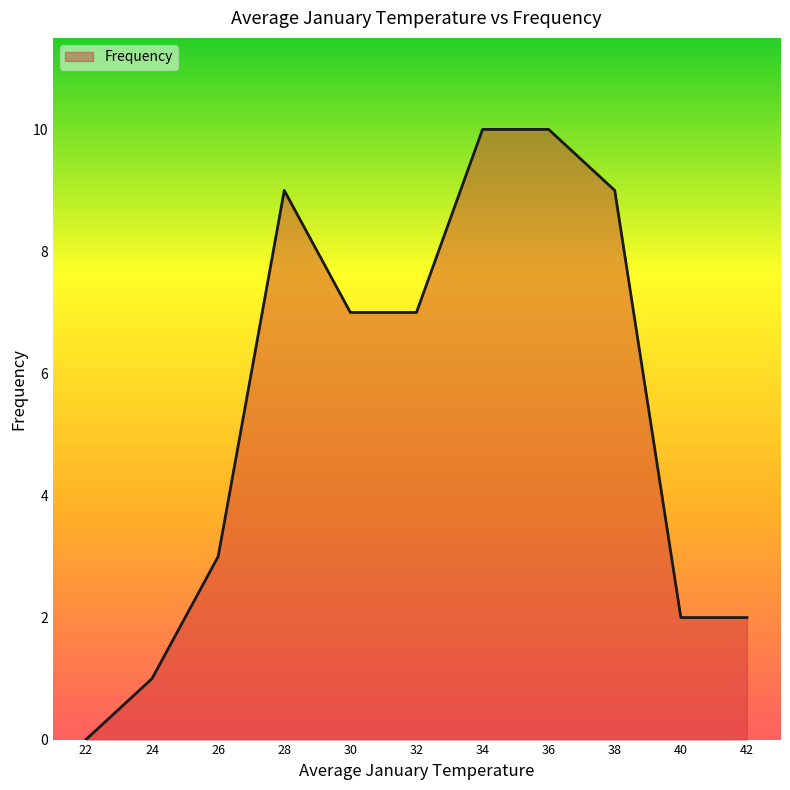

At which category does the chart reach its minimum across all series?

22